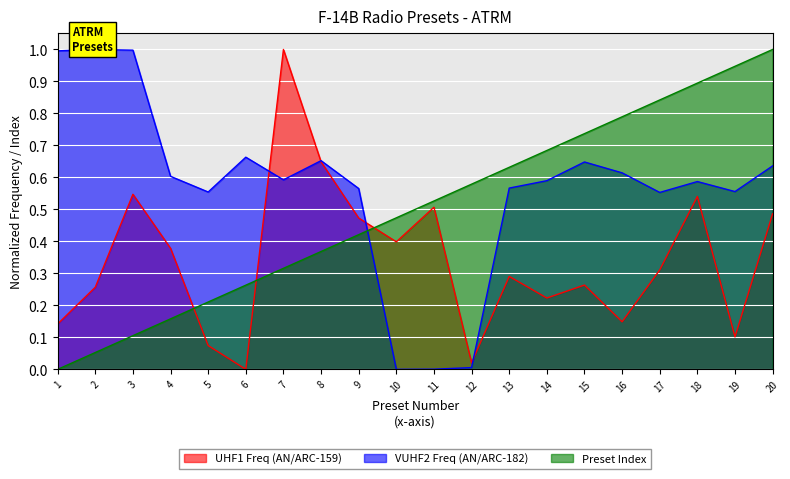

Does the chart display data point markers on the line(s)?

No